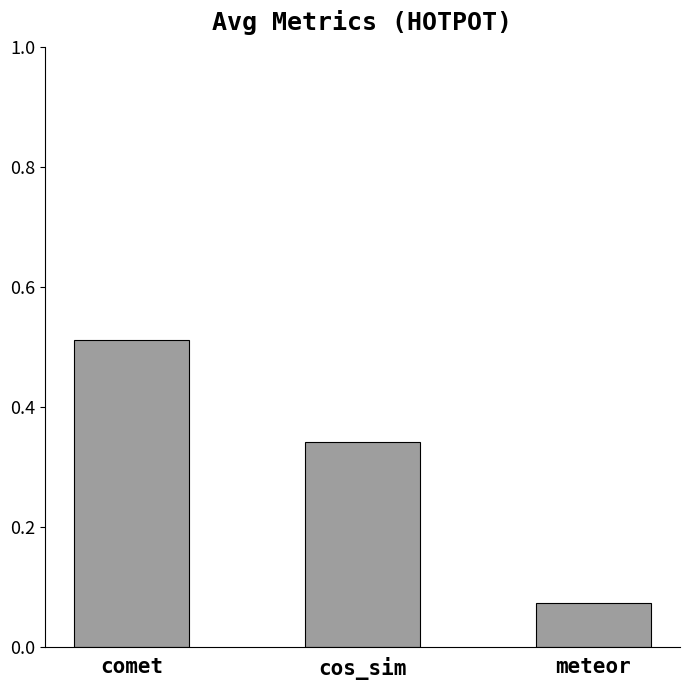

Does the chart contain any negative values?

No